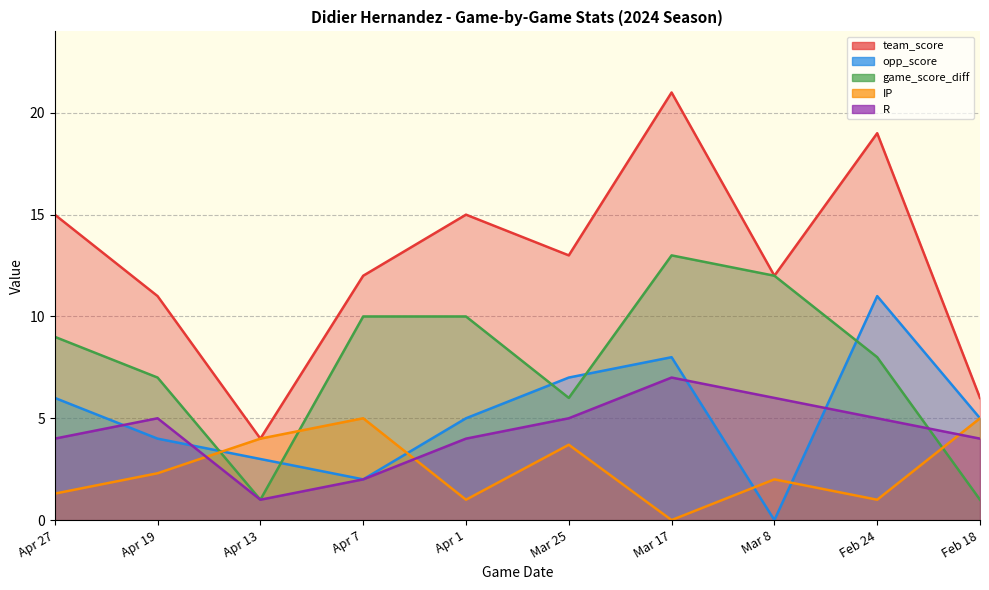

How many data points does each series have?

10